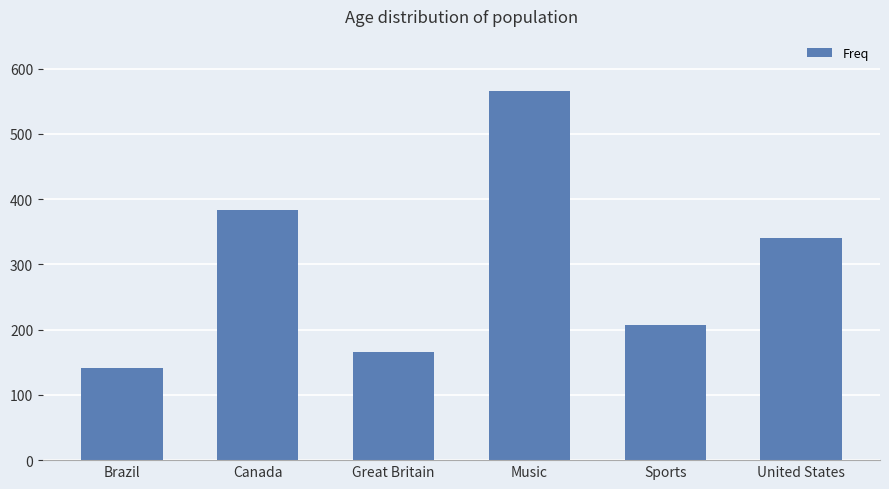

Is it true that the value at Brazil is 141?

True